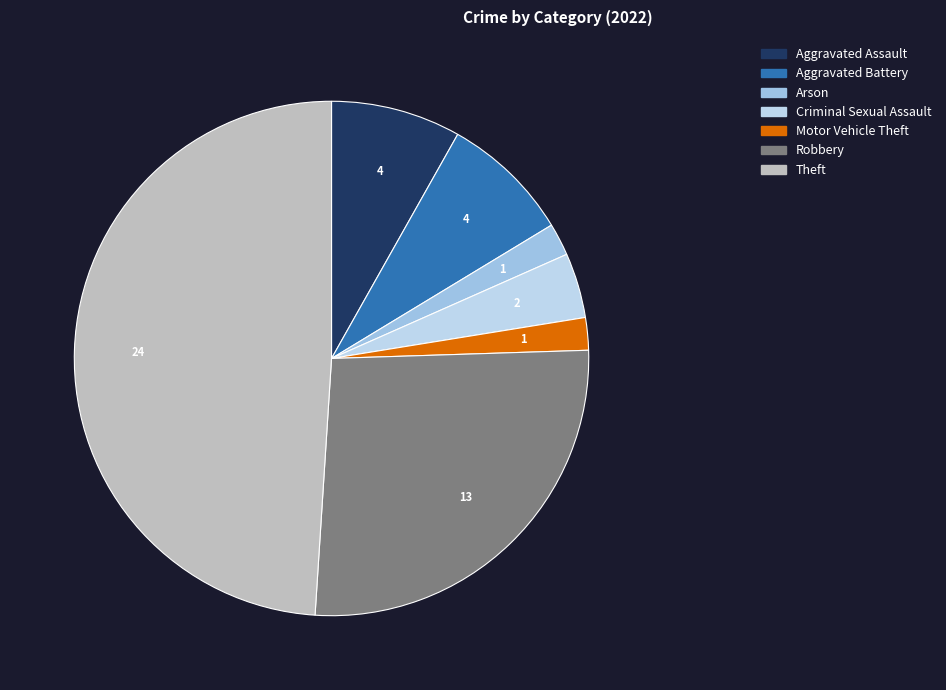

How many segments does this pie chart have?

7